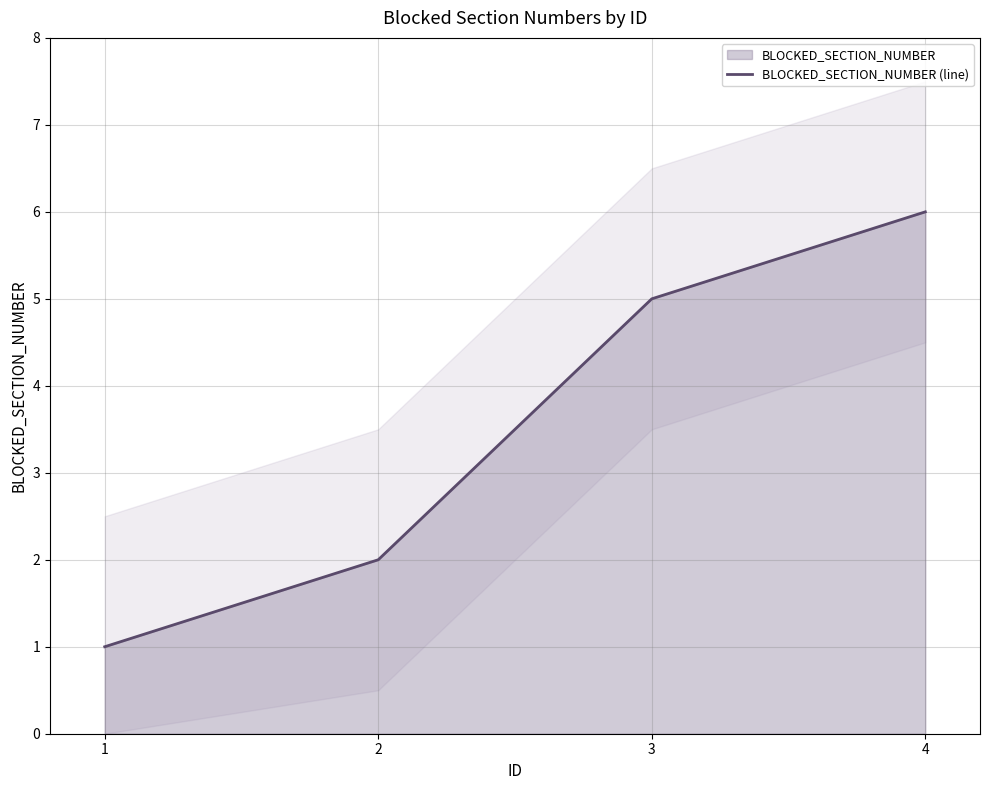

What is the approximate value at 3?

5